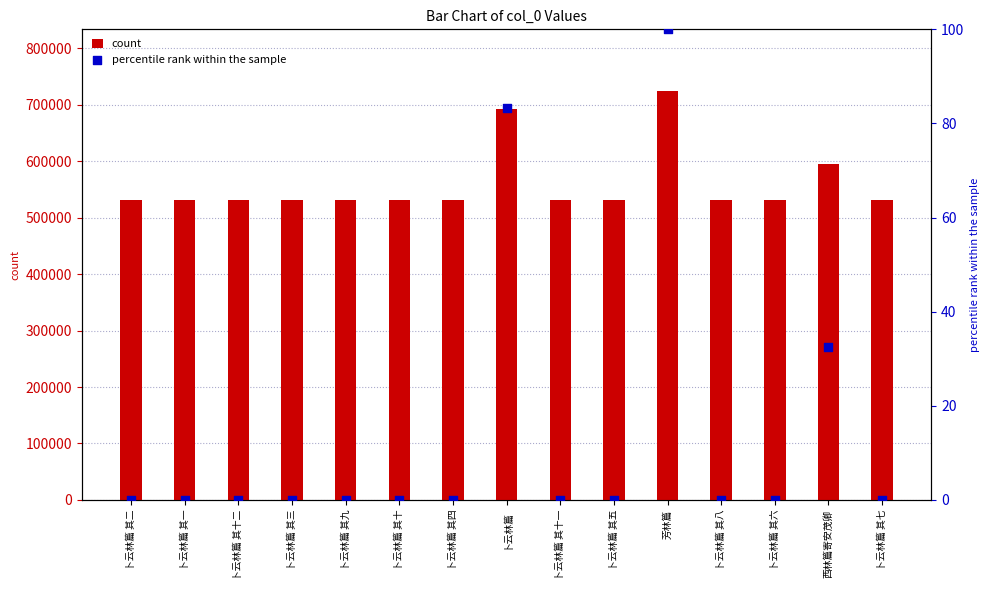

Which series has the largest total across all categories?

count